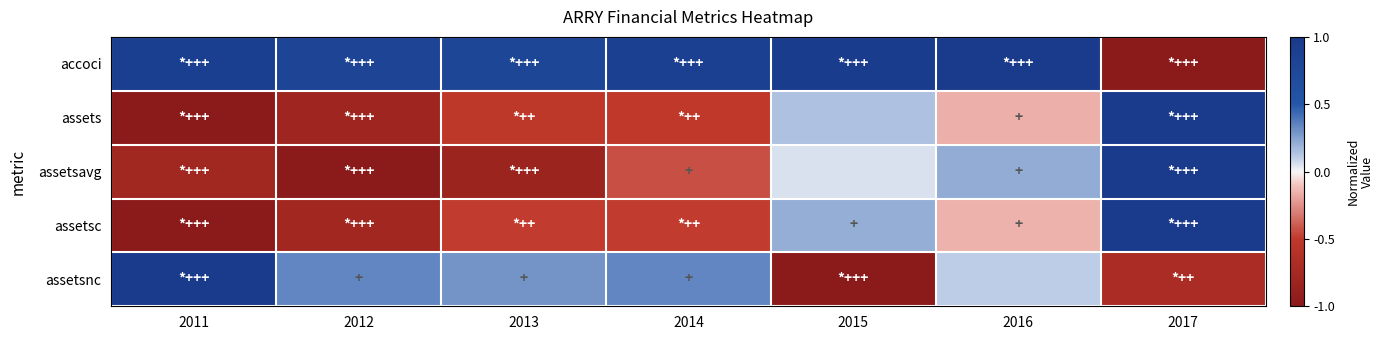

List the series in order of their peak value, lowest first.

accoci, assets, assetsavg, assetsc, assetsnc